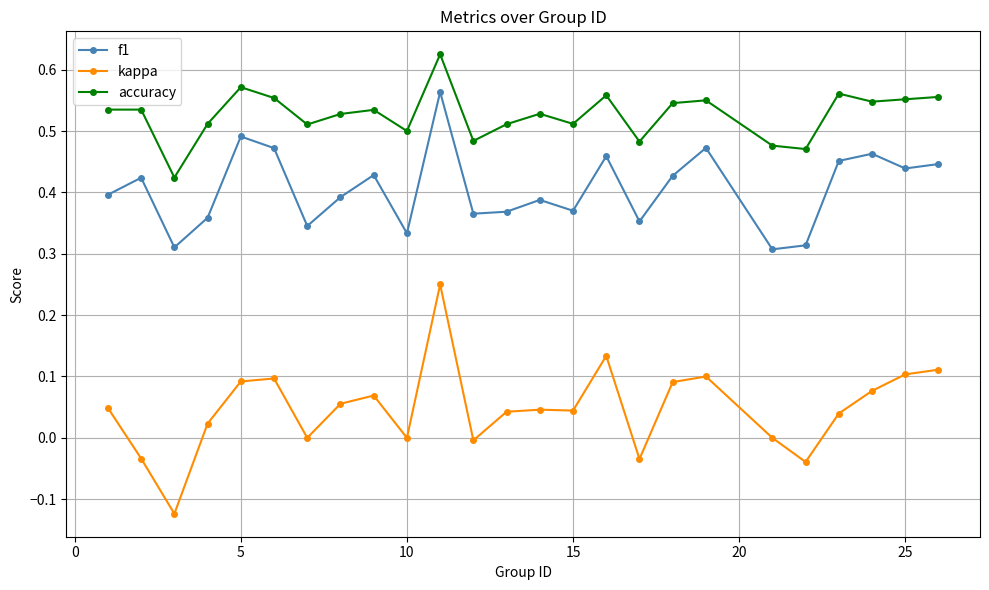

List the series in order of their peak value, highest first.

accuracy, f1, kappa